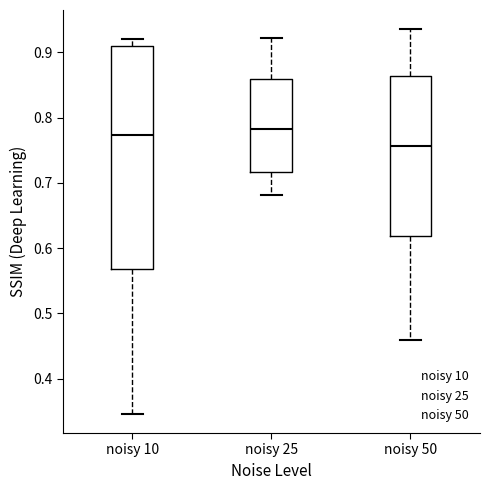

Reading left to right, transcribe this box plot: for each box, give where its median line is, the range the box spans, and where its two whiskers end, as read against the y-axis. The values are not printed on the chart, so give them approximately, as read against the axis.

noisy 10: median 0.77, box 0.57 to 0.91, whiskers 0.35 to 0.92
noisy 25: median 0.78, box 0.72 to 0.86, whiskers 0.68 to 0.92
noisy 50: median 0.76, box 0.62 to 0.86, whiskers 0.46 to 0.94